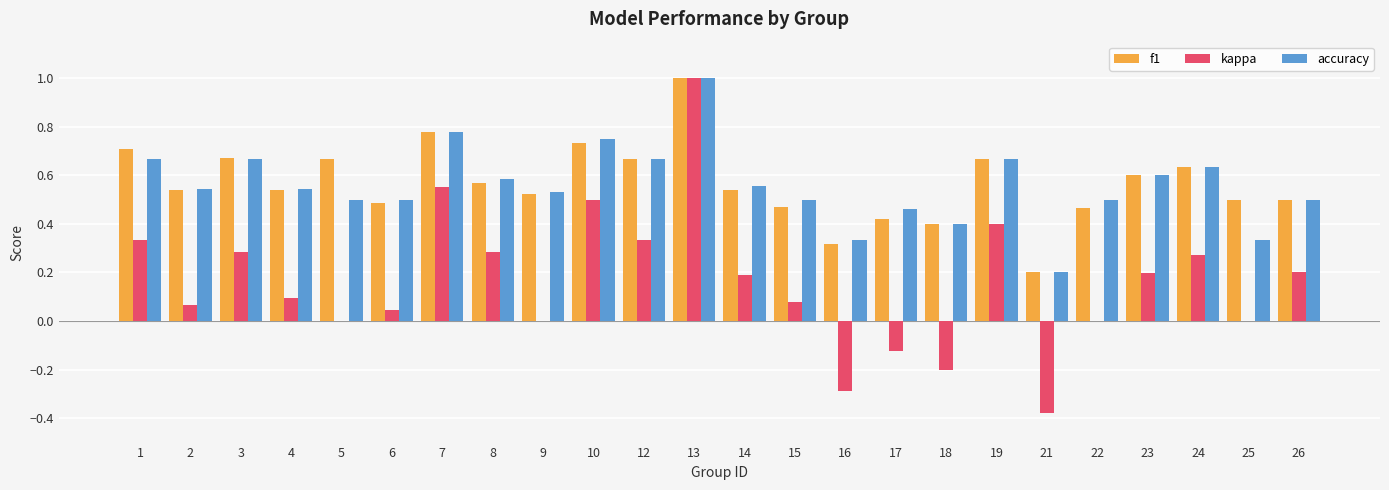

Where is accuracy nearest to the value 0?

21